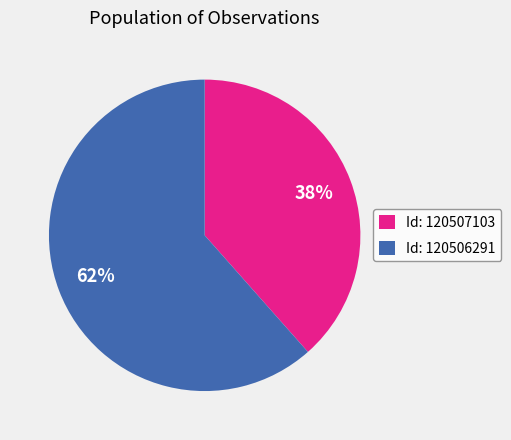

Rank the categories by value from lowest to highest.

Id: 120507103, Id: 120506291